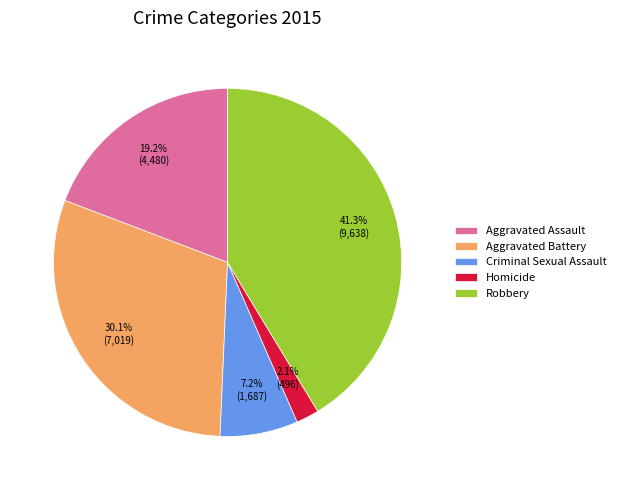

The Robbery slice represents 41% of the pie. True or false?

True